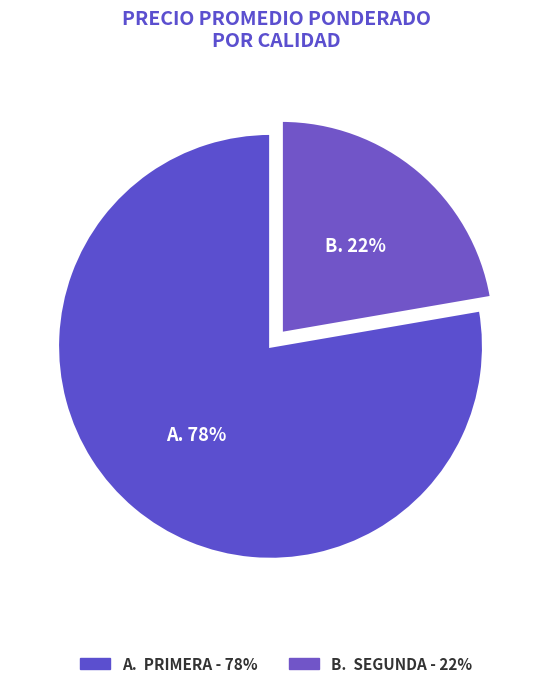

How many slices are in this pie chart?

2